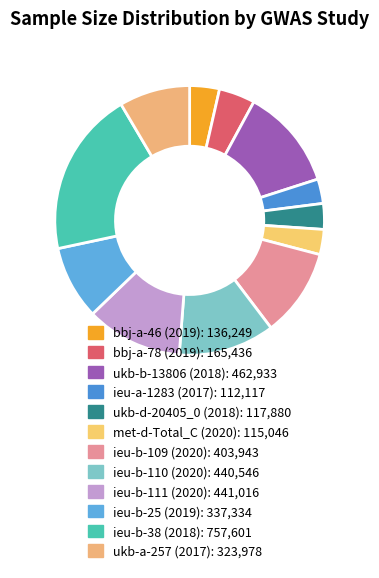

Count the number of slices in the pie.

12